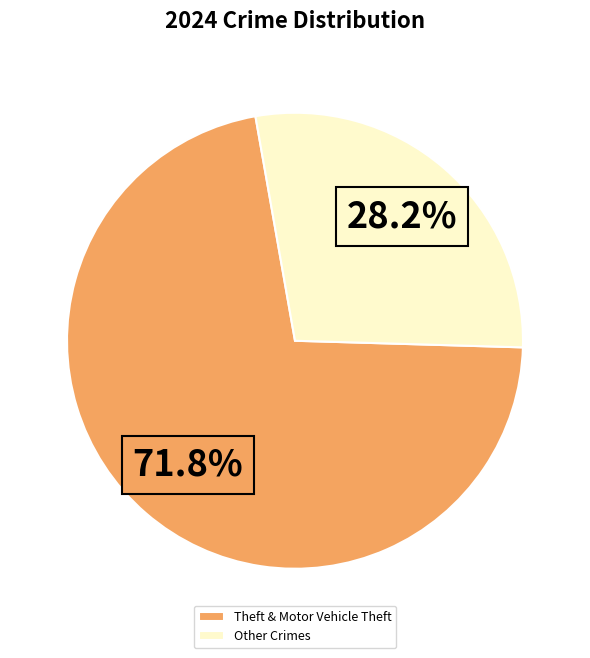

To the nearest percent, what is the difference between the largest and smallest slice percentages?

44%